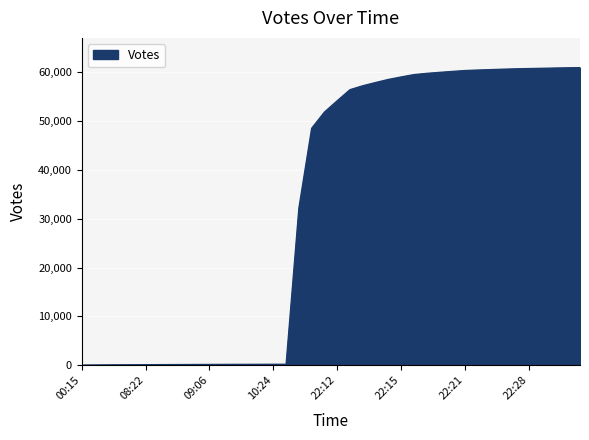

What is the difference between the maximum and minimum values?

60901